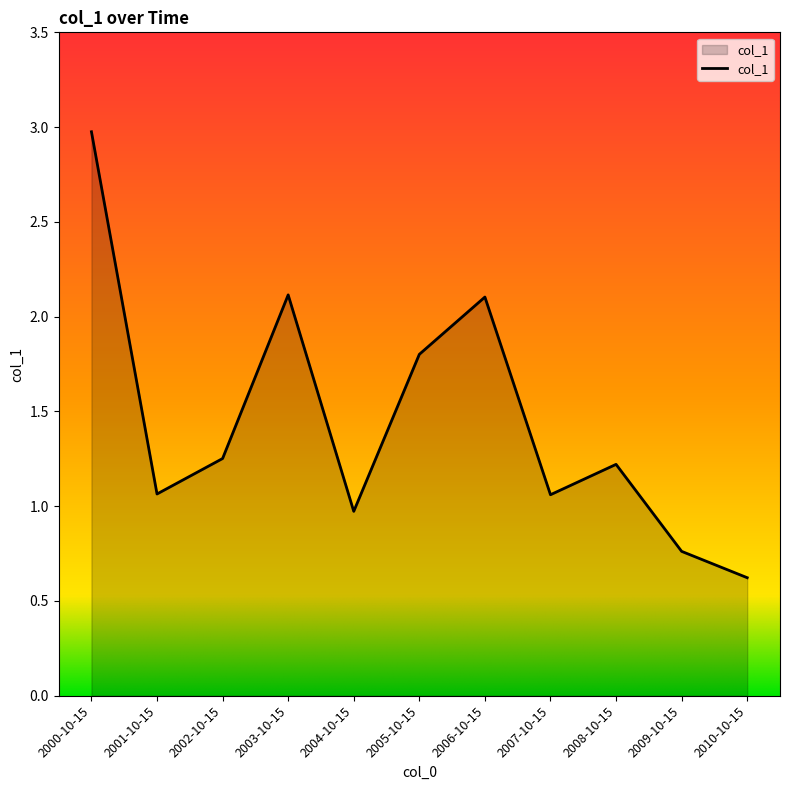

What position from the right is 2002-10-15?

9